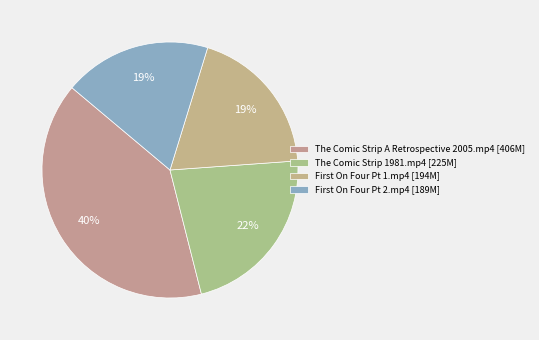

What percentage do The Comic Strip A Retrospective 2005.mp4 and The Comic Strip 1981.mp4 together represent?

62.3%